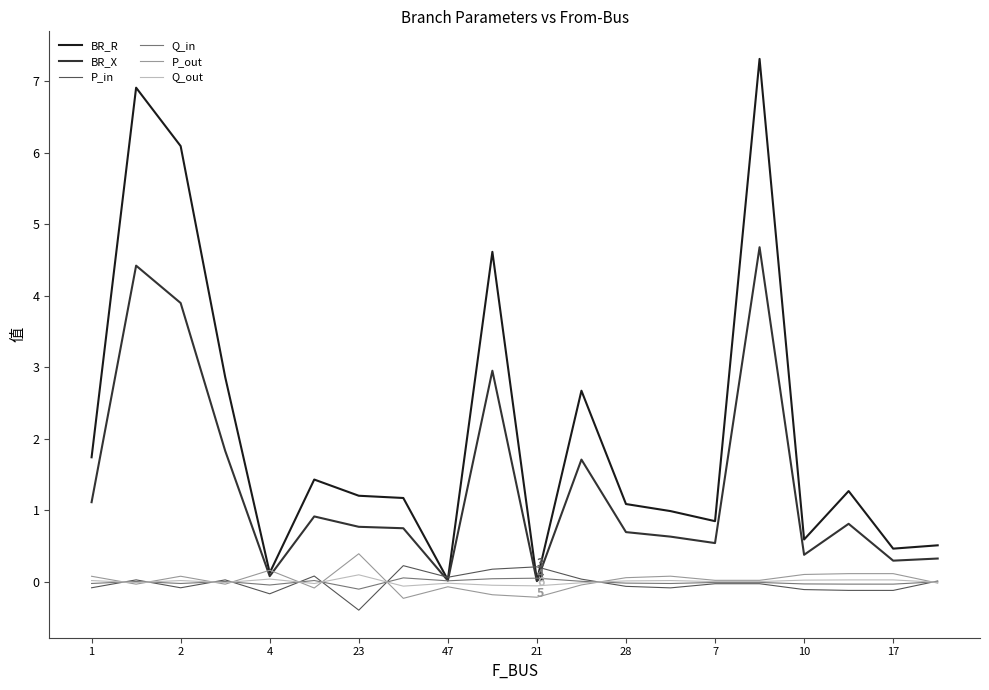

What is the greatest value displayed?

7.3